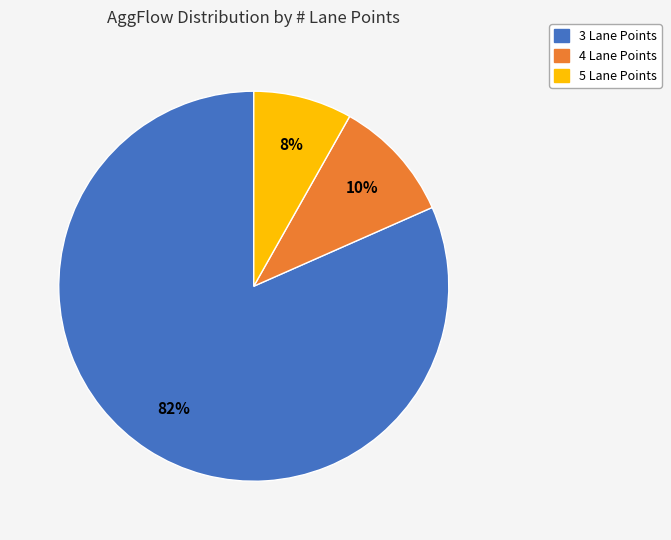

To the nearest percent, what is the average slice percentage?

33%